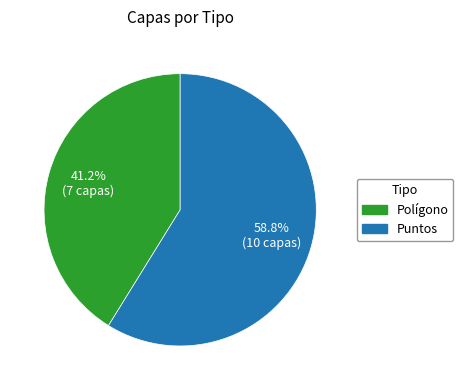

What percentage is the Puntos slice, to the nearest percent?

59%